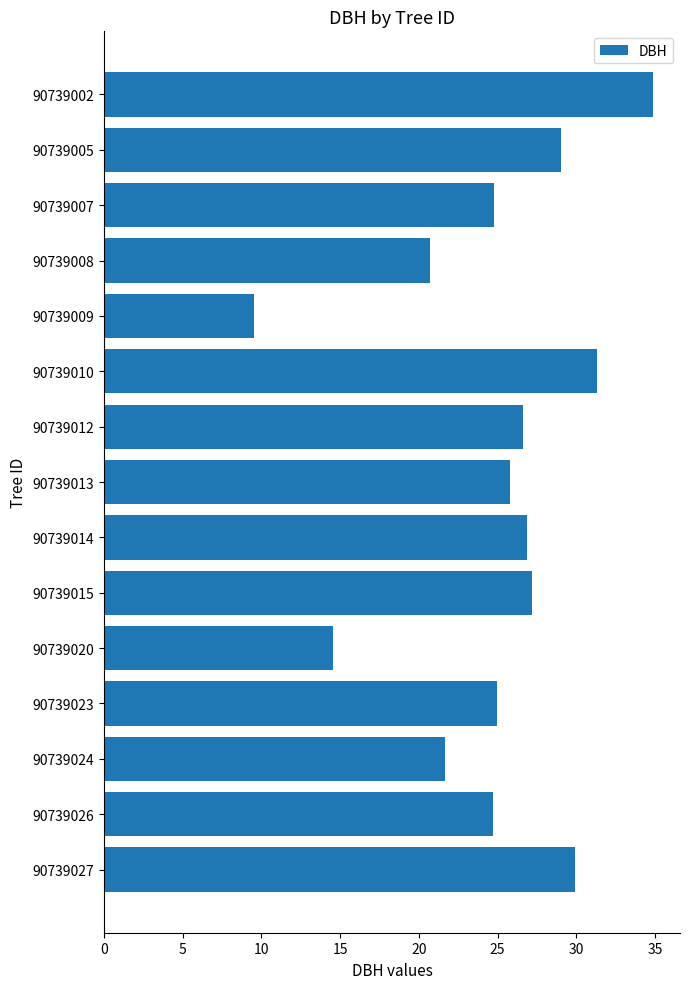

What is the sum of the values at 90739012 and 90739007?

51.4